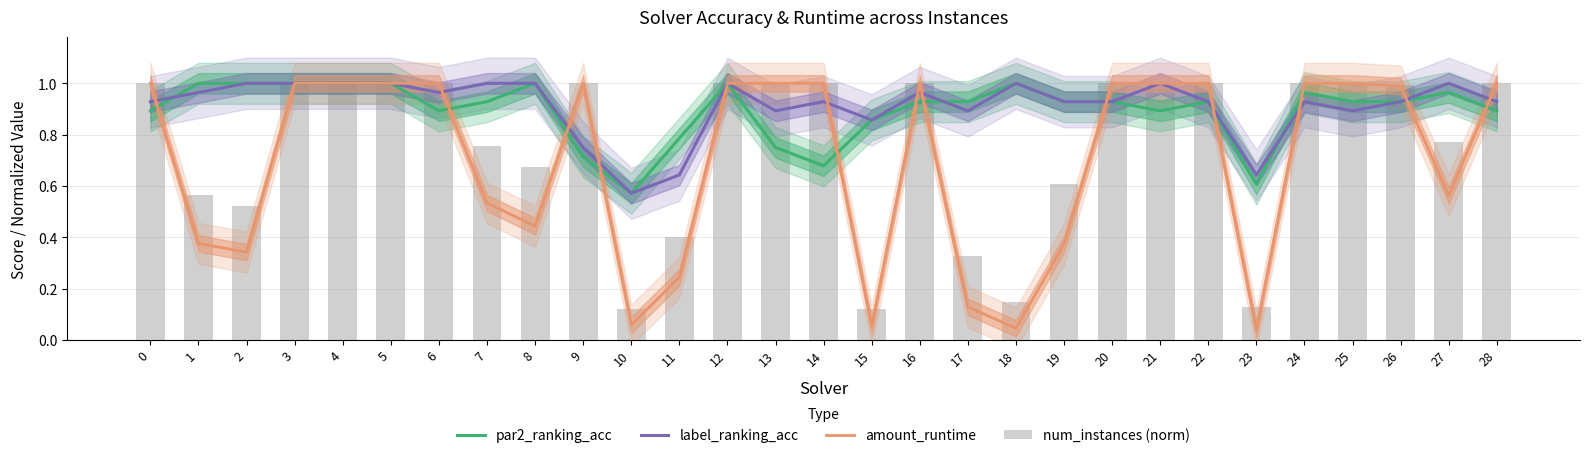

At how many categories does at least one series exceed 0?

29